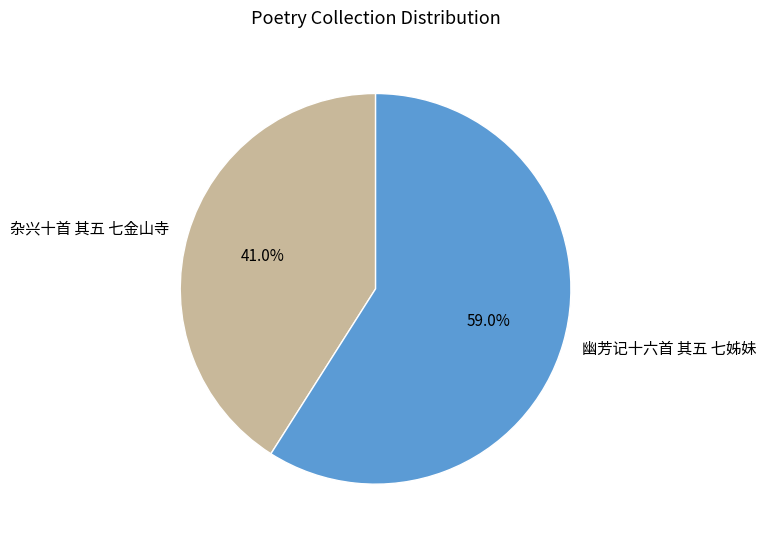

What portion of the pie excludes 幽芳记十六首 其五 七姊妹?

41.0%